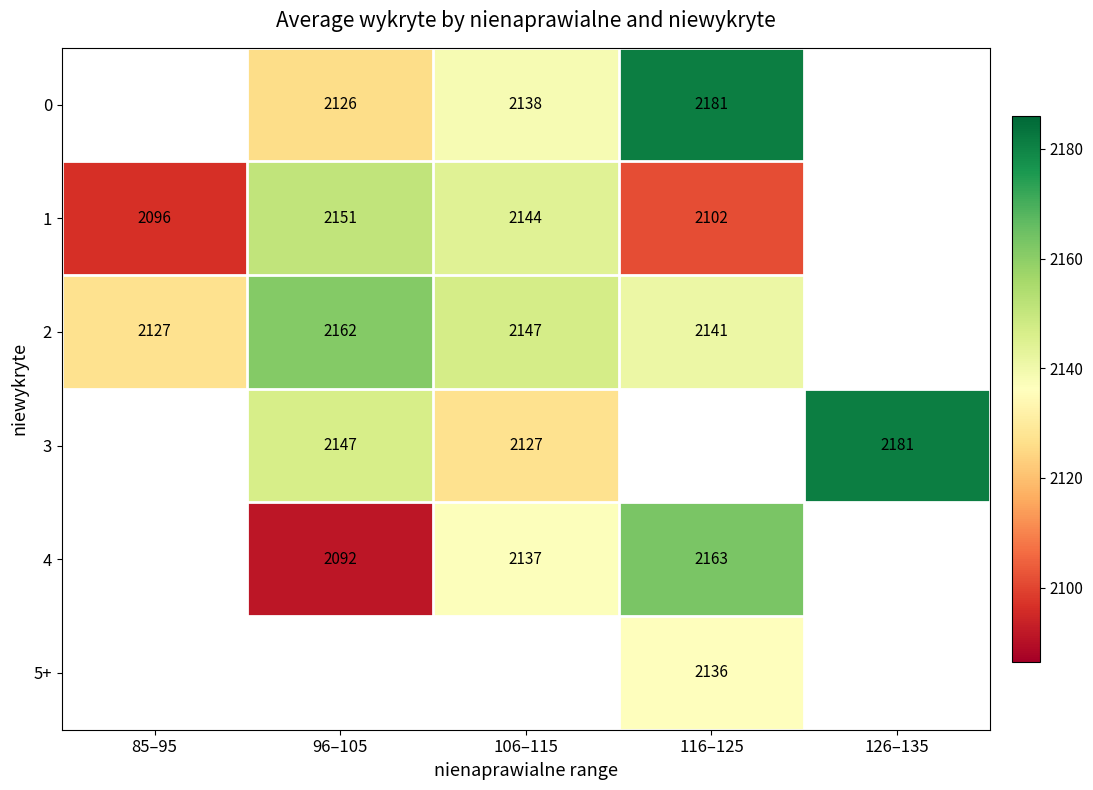

The 2 series shows 3602.6 at 116–125. True or false?

False